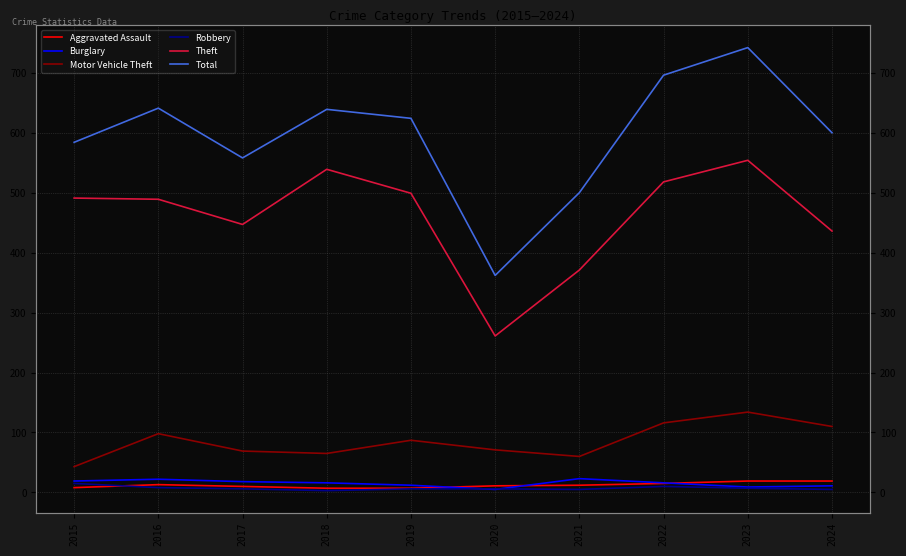

Reading left to right, list all the values displayed in this chart.

Aggravated Assault: 8	13	10	7	7	11	12	15	19	19
Burglary: 19	22	18	16	12	5	23	16	9	11
Motor Vehicle Theft: 43	98	69	65	87	71	60	116	134	110
Robbery: 15	8	6	3	6	6	5	10	7	5
Theft: 491	489	447	539	499	261	371	518	554	436
Total: 584	641	558	639	624	362	500	696	742	600